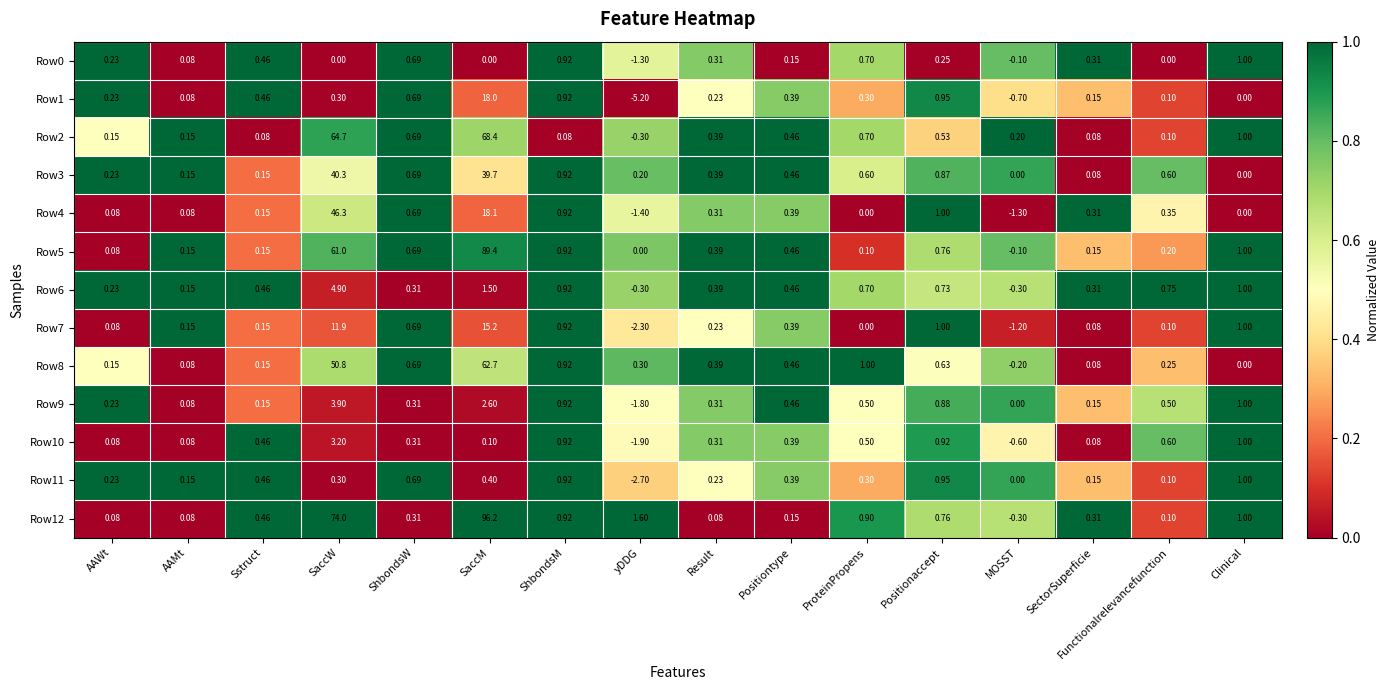

Between SaccW and SectorSuperficie, which series saw the biggest shift?

Row12